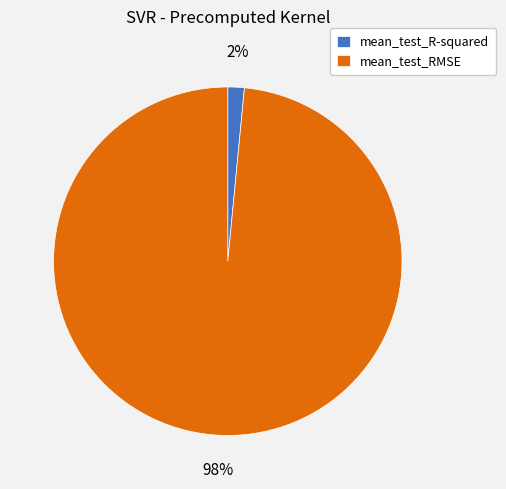

Is it true that mean_test_RMSE is 98% of the pie?

True